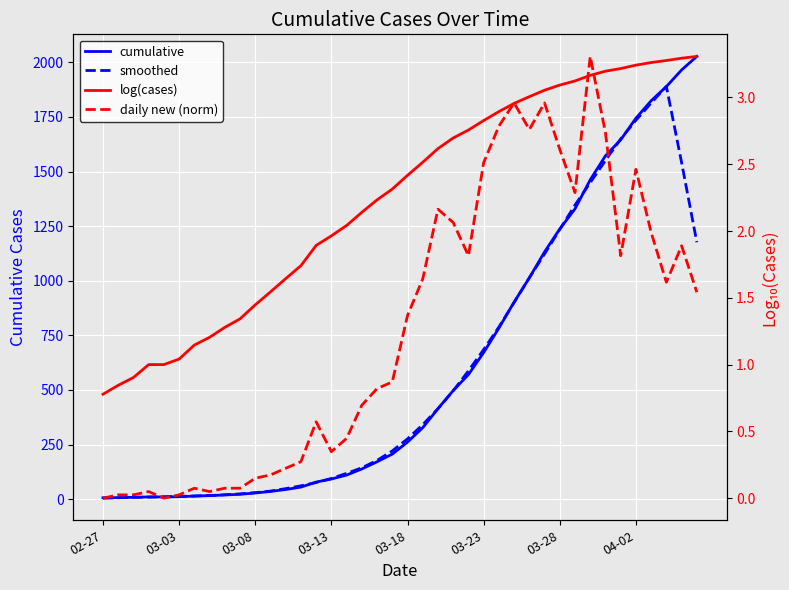

What value does the daily new (norm) series have at 03-28?

2.6